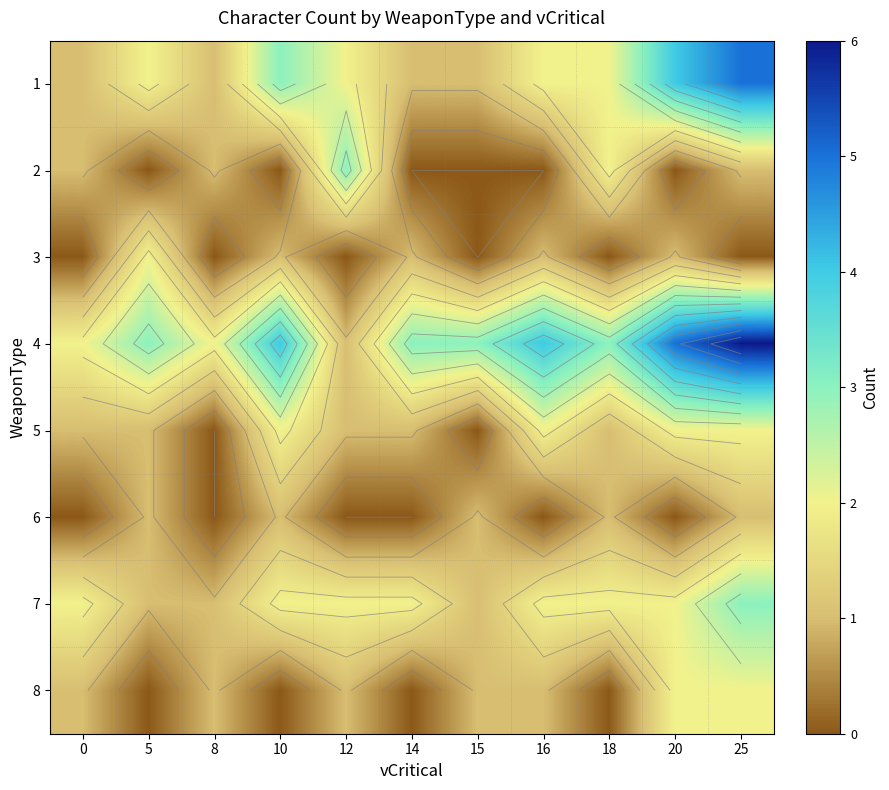

How many data points in 6 are above 0?

5